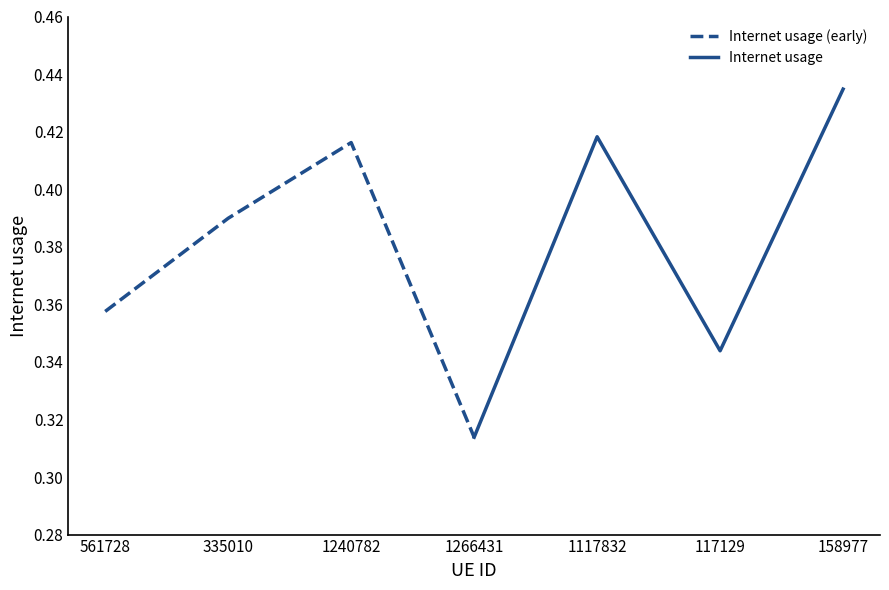

Is it true that Internet usage equals 0.3 at 1117832?

False